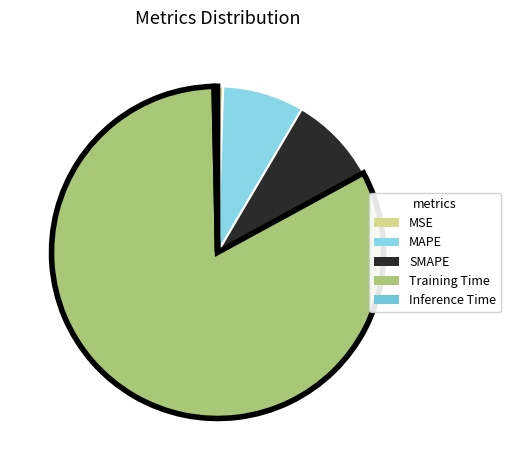

What percentage is the SMAPE slice, to the nearest percent?

9%